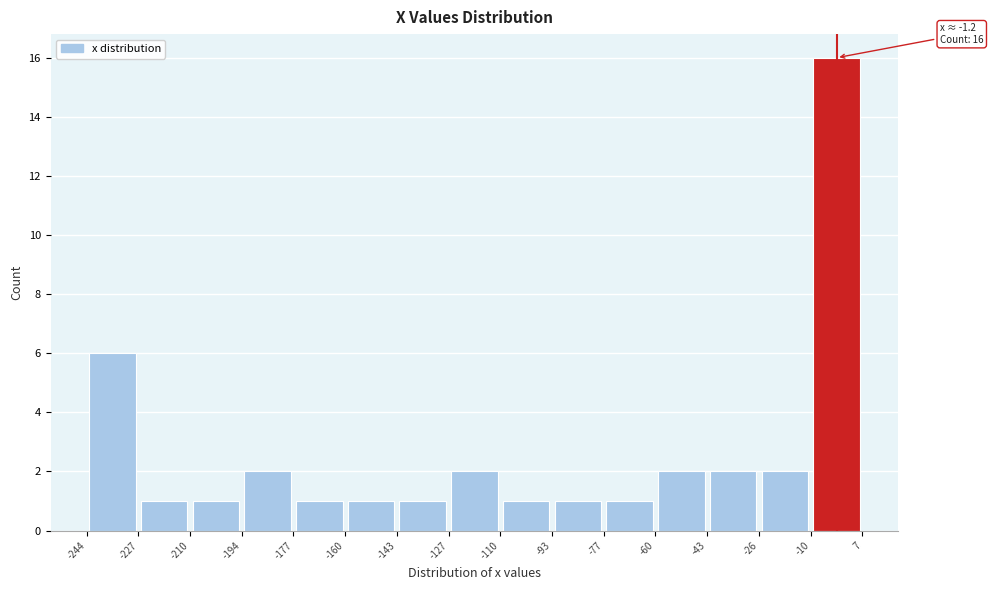

Over which range of the x-axis is the bar tallest?

-10 to 7